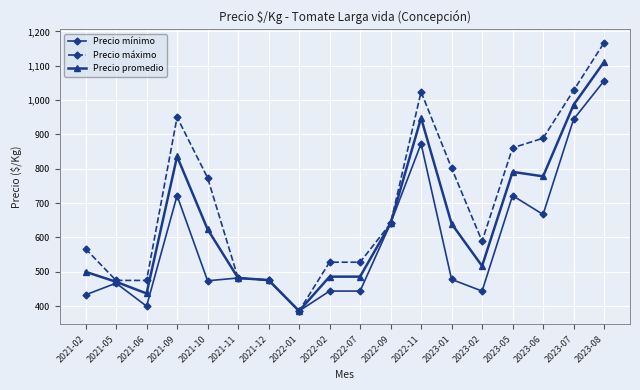

What is the difference between the highest and lowest values at 2021-02?

134